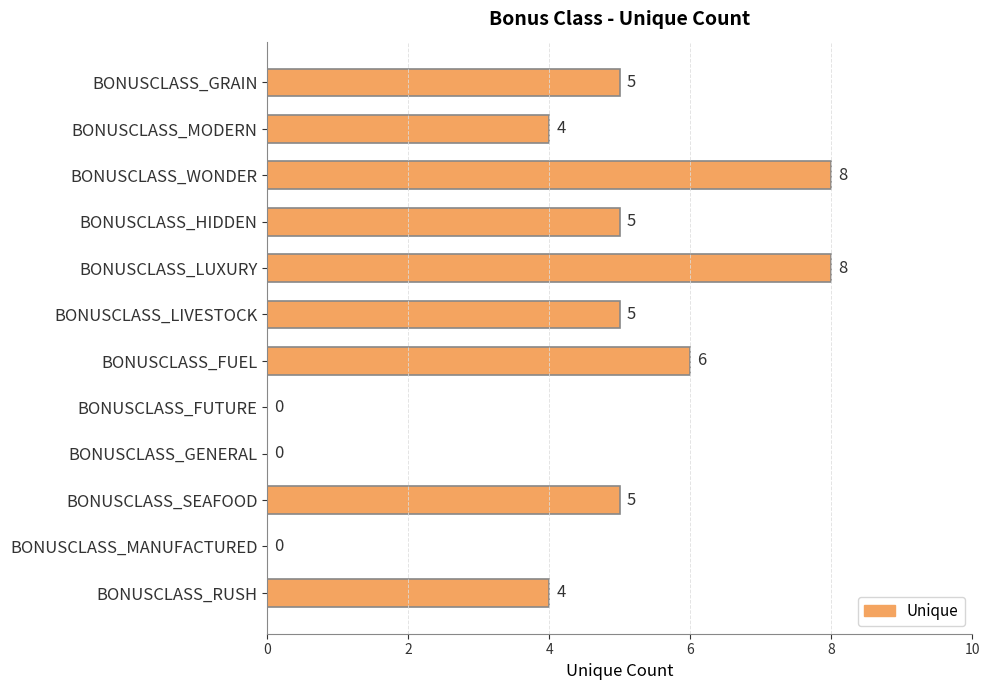

Is it true that the value at BONUSCLASS_RUSH is 4?

True